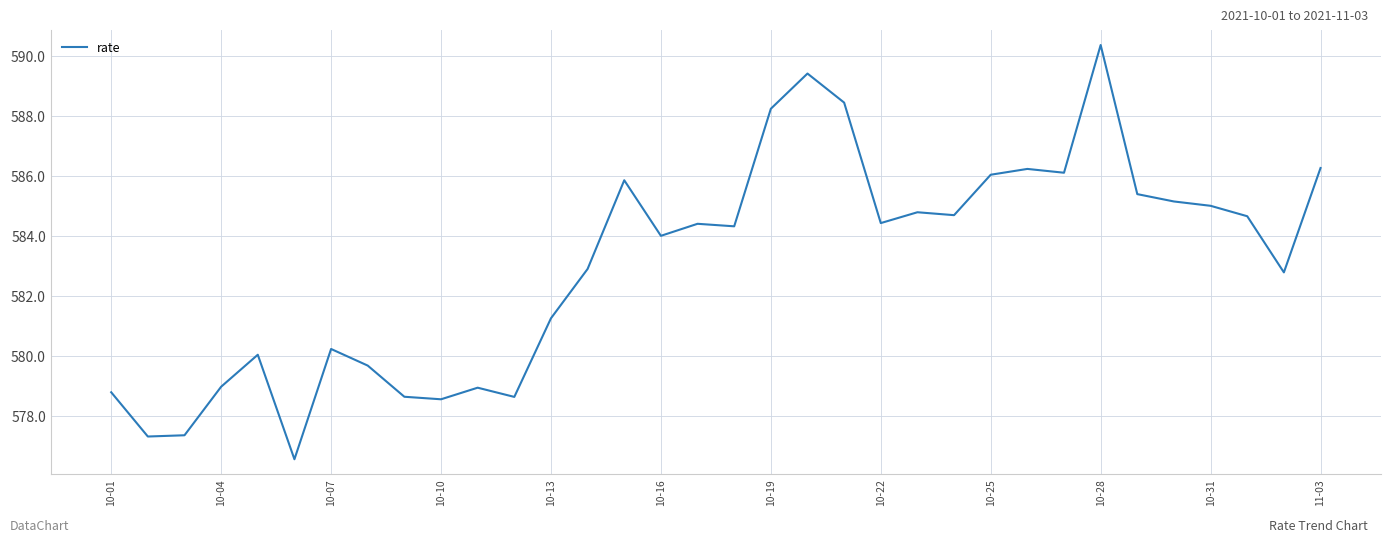

What is the smallest value displayed?

576.6